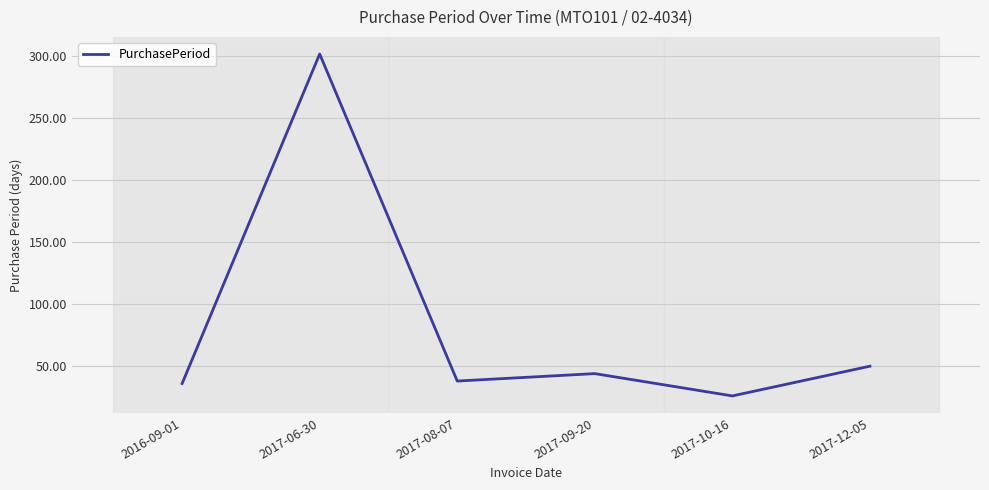

True or false: there are more than 2 points higher than both neighbors.

False